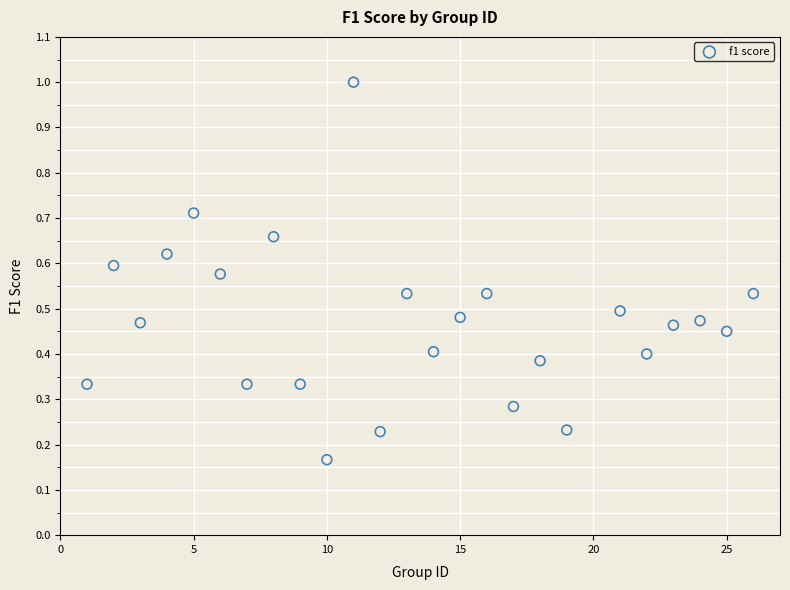

What is the range of X values (max minus min)?

25.0